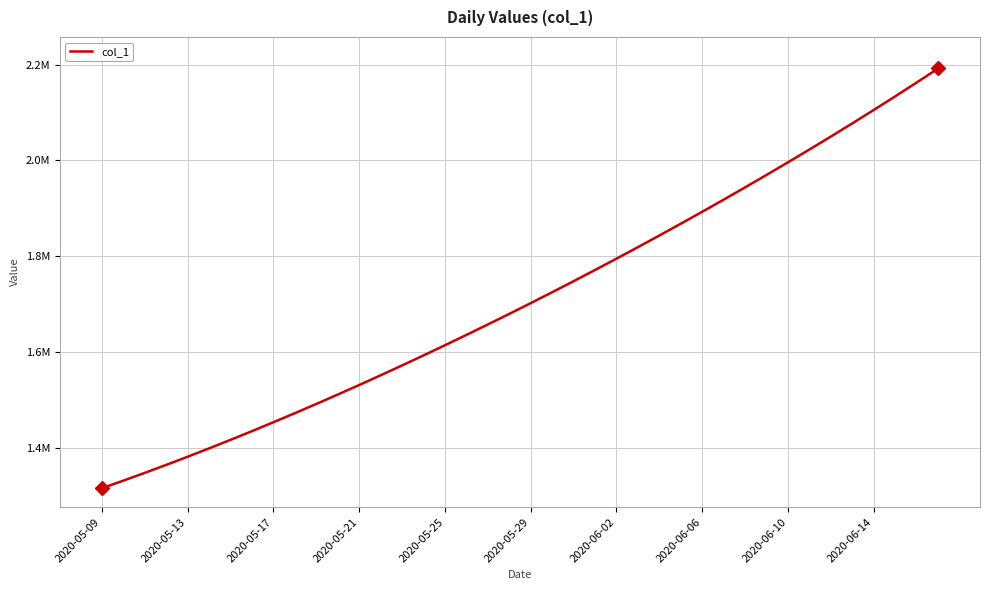

What is the difference between the second highest and second lowest values?

831866.2